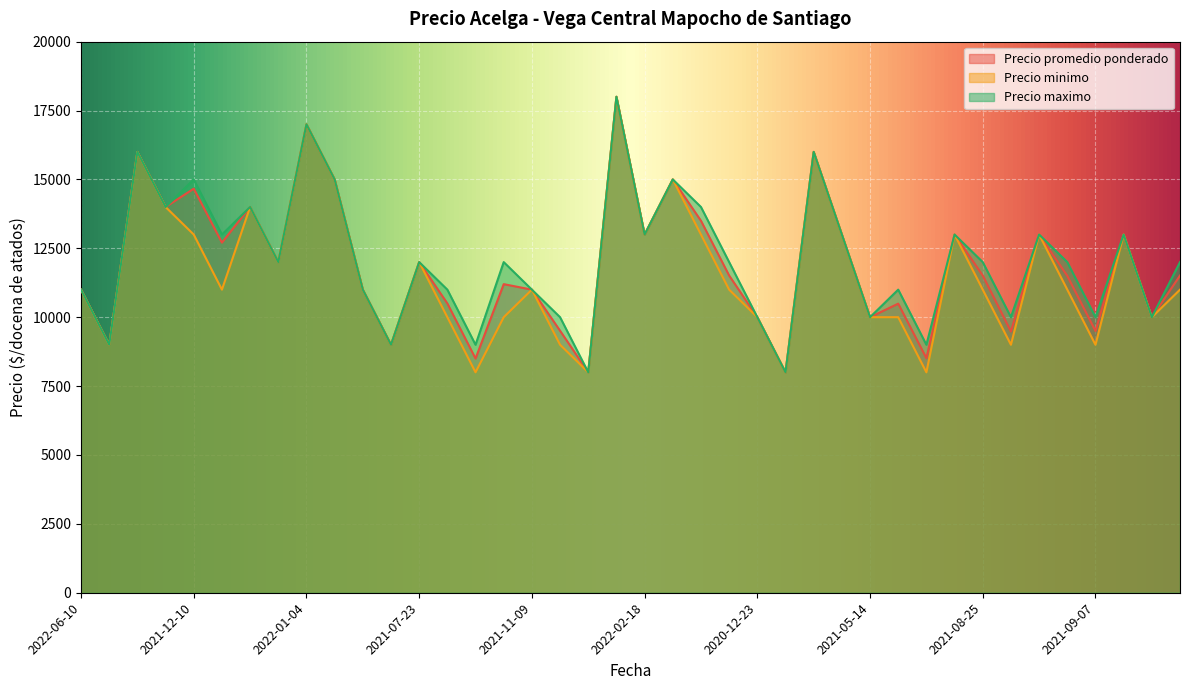

True or false: Precio promedio ponderado has a value of 18522 at 2022-02-18.

False